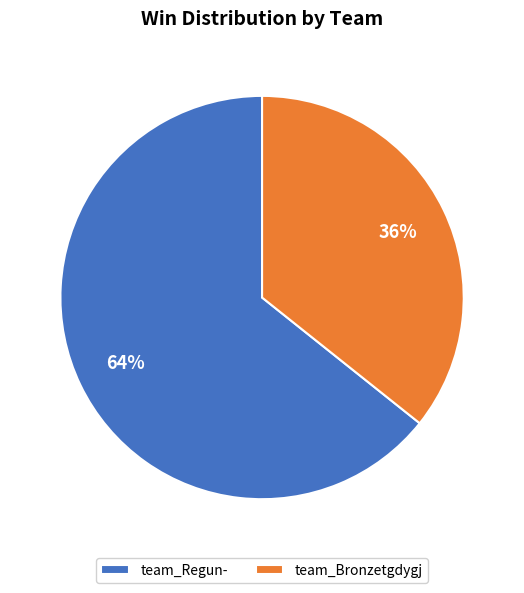

Which slice is the largest?

team_Regun-